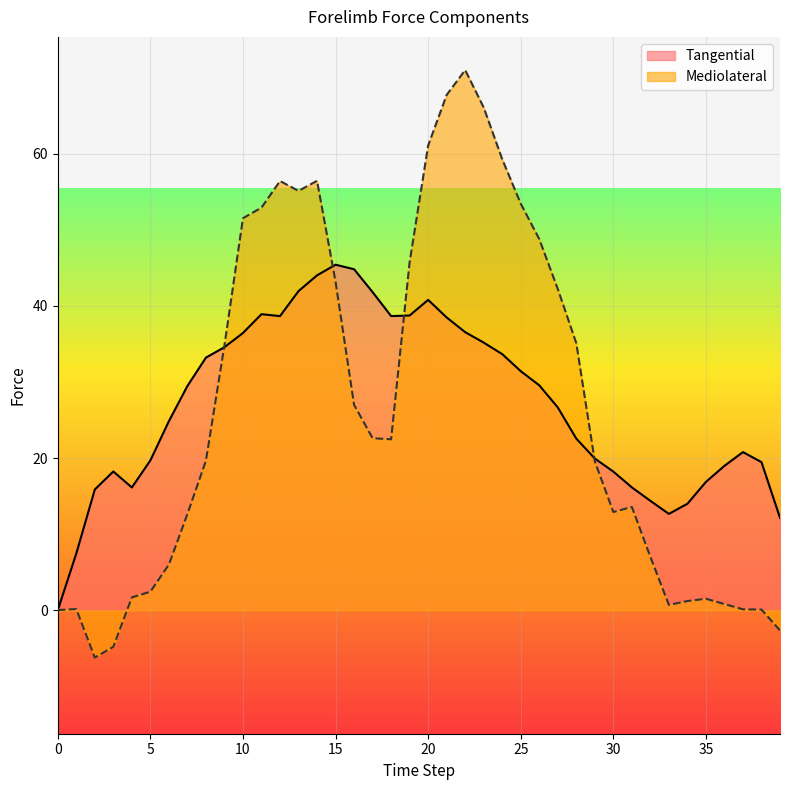

What is the sum of the Mediolateral values at 7 and 32?

19.7